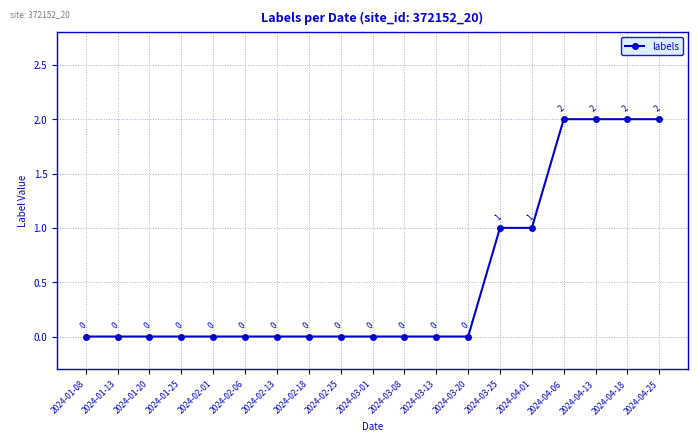

What position from the left is 2024-04-25?

19